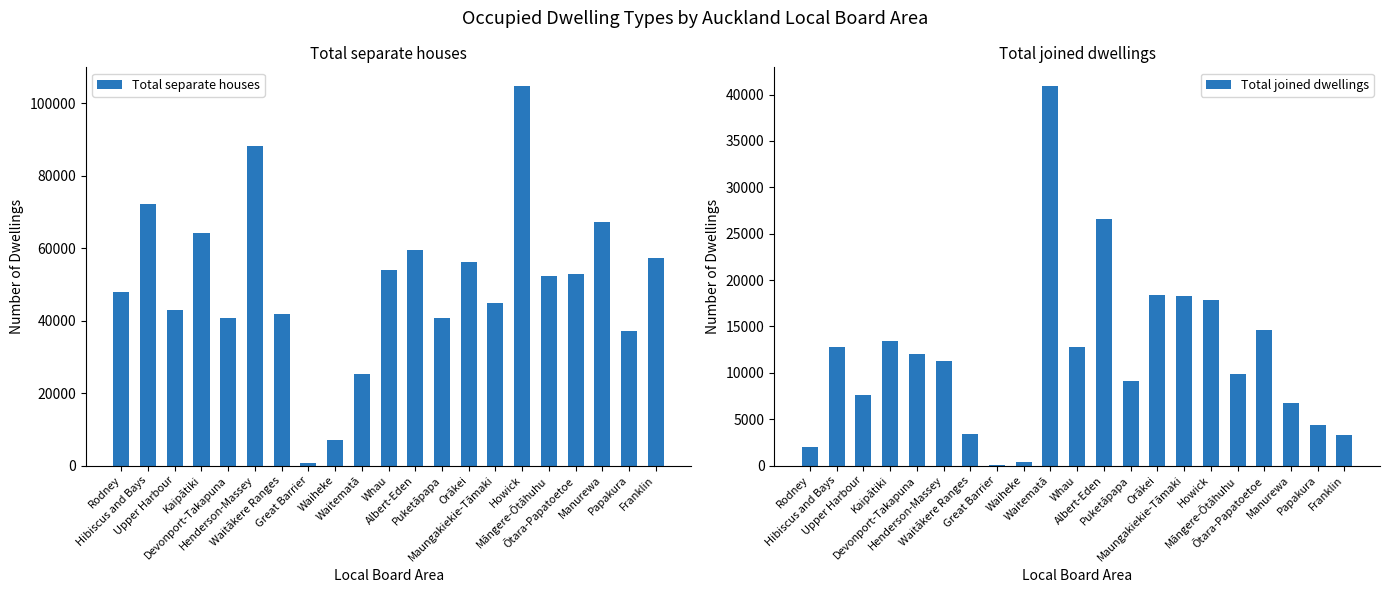

At which label does Total separate houses first exceed 52362?

Hibiscus and Bays